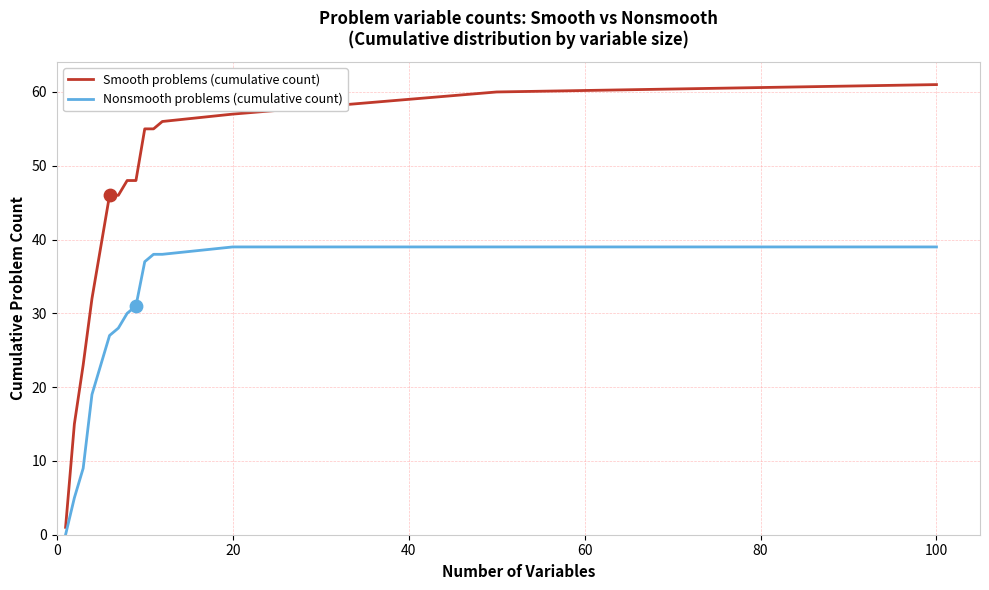

Which series has the widest spread of values?

Smooth problems (cumulative count)